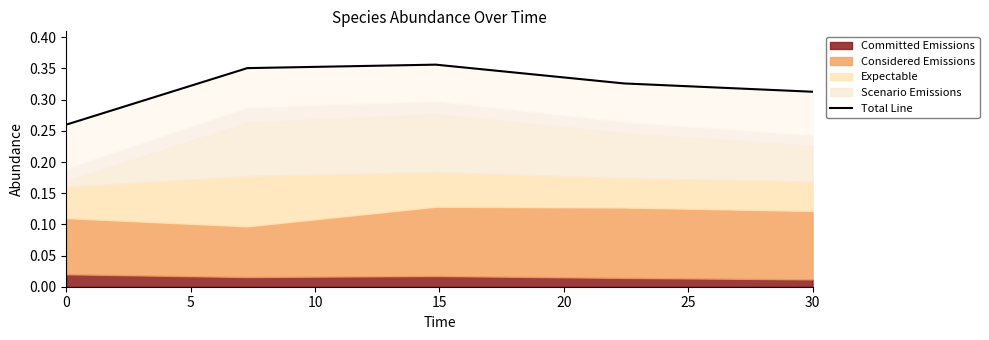

What is the greatest value displayed?

0.4